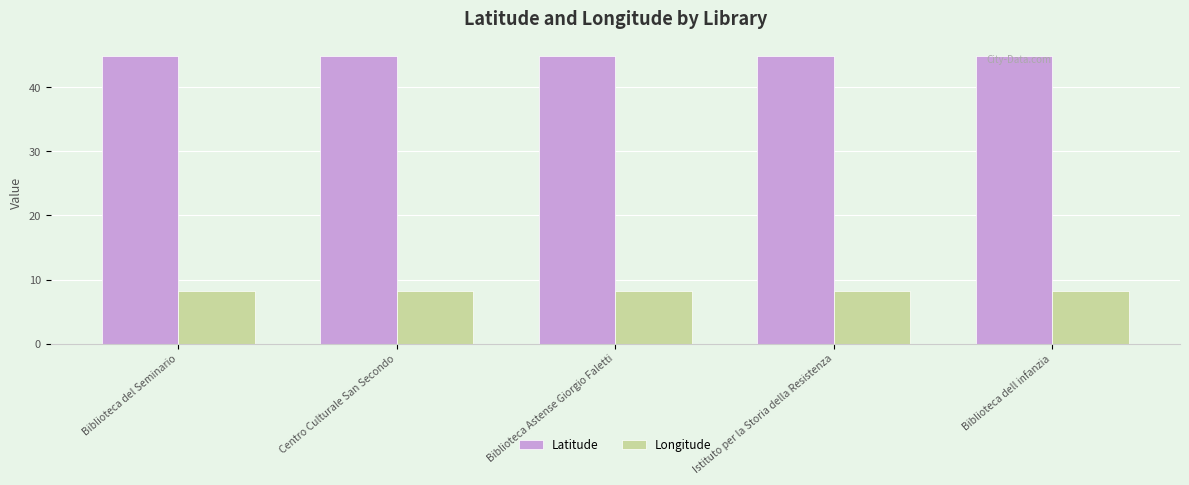

What is the spread (max minus min) of values at Istituto per la Storia della Resistenza?

36.7